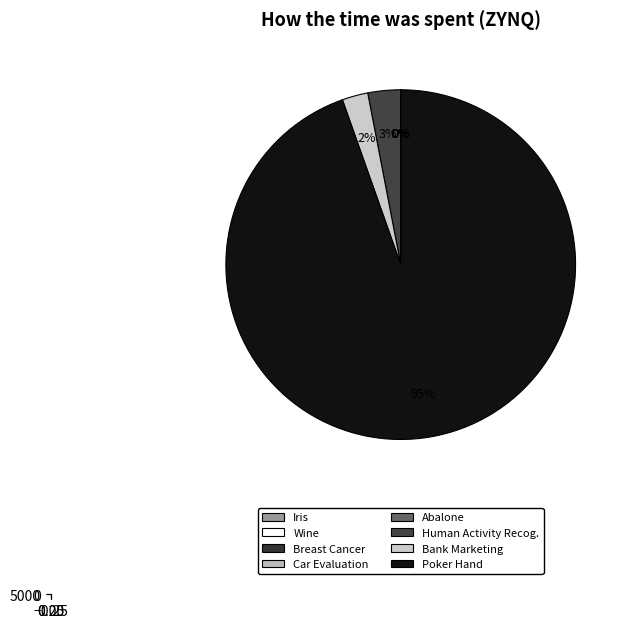

What percentage is the Poker Hand slice, to the nearest percent?

95%